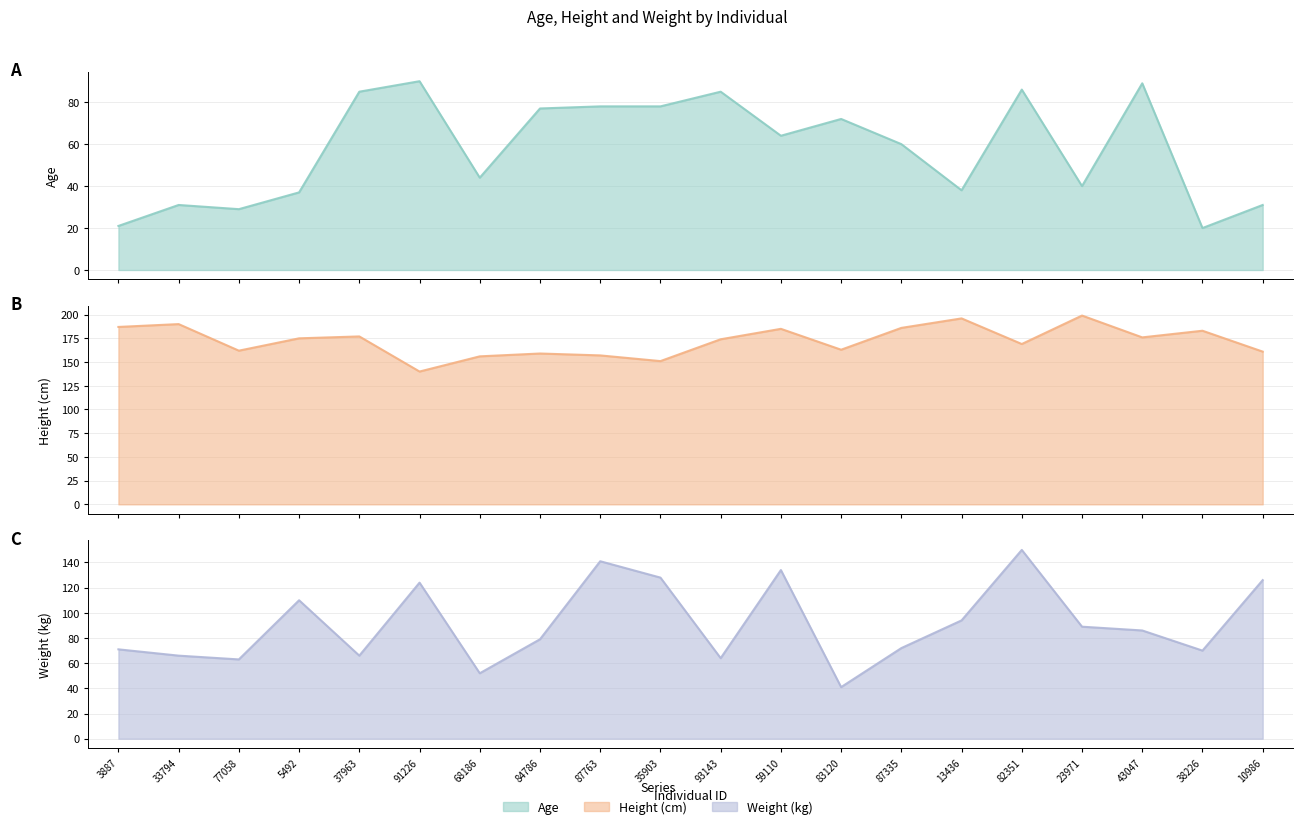

Reading left to right, what are all the values shown in this chart?

Age: 21	31	29	37	85	90	44	77	78	78	85	64	72	60	38	86	40	89	20	31
Height (cm): 187	190	162	175	177	140	156	159	157	151	174	185	163	186	196	169	199	176	183	161
Weight (kg): 71	66	63	110	66	124	52	79	141	128	64	134	41	72	94	150	89	86	70	126